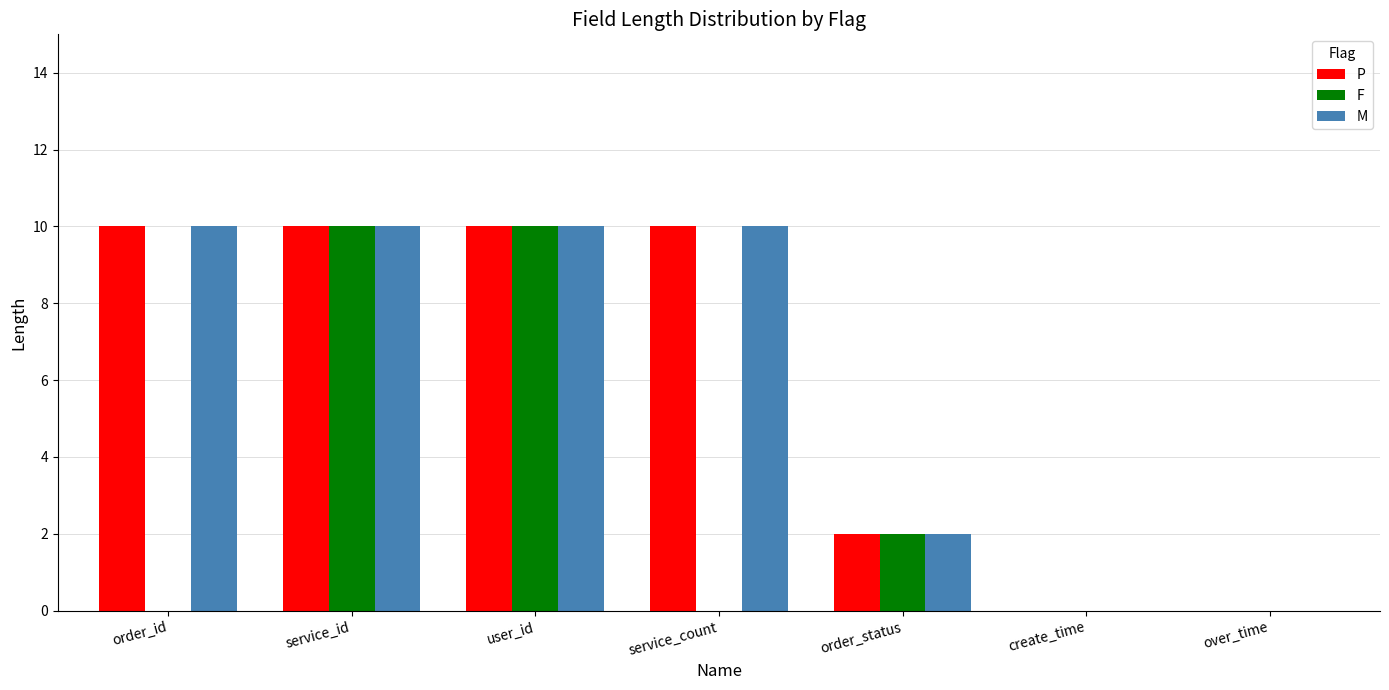

Are the bars grouped side by side (vs. stacked)?

Yes